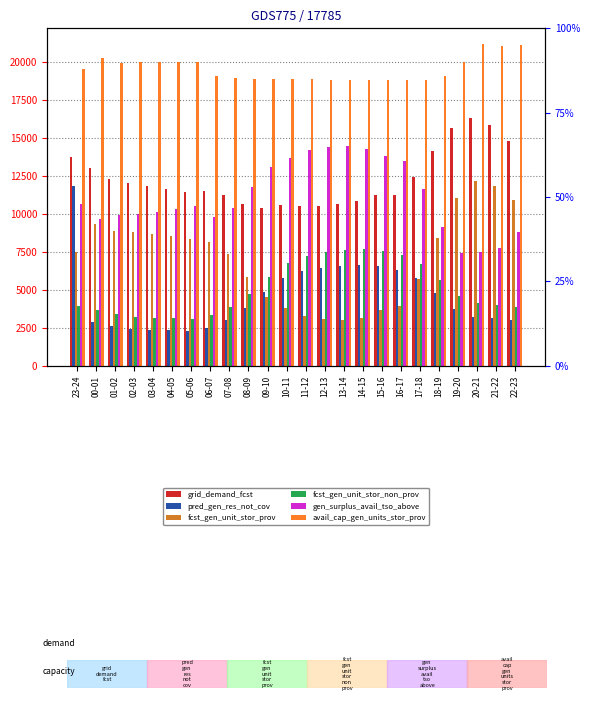

What is the minimum value for fcst_gen_unit_stor_non_prov?

3110